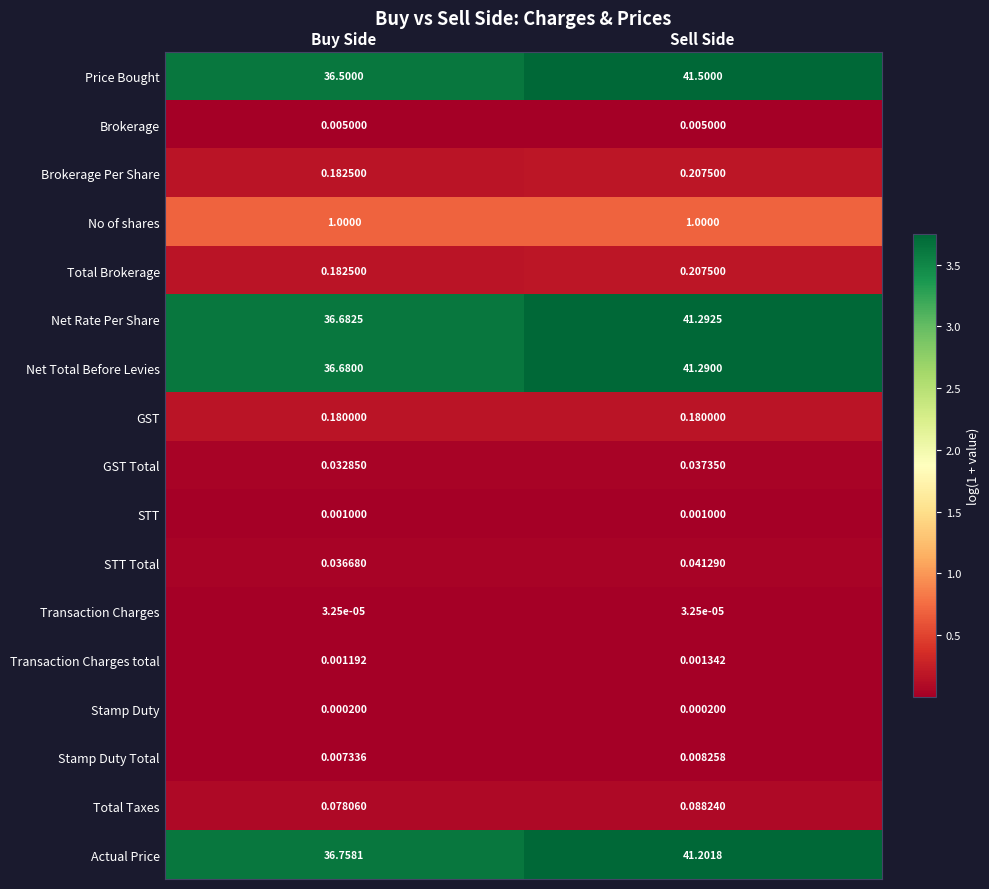

At which category does the chart reach its peak across all series?

Sell Side